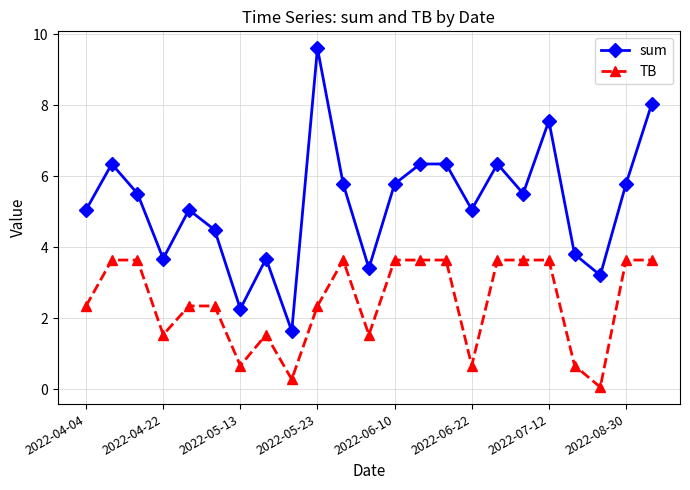

True or false: TB has more than 0 points higher than both neighbors.

True